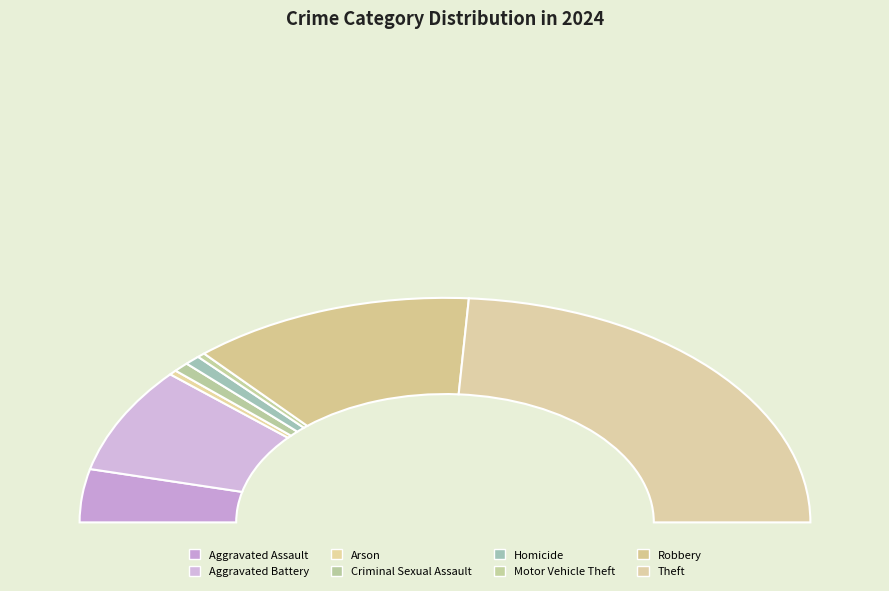

How many segments does this pie chart have?

8